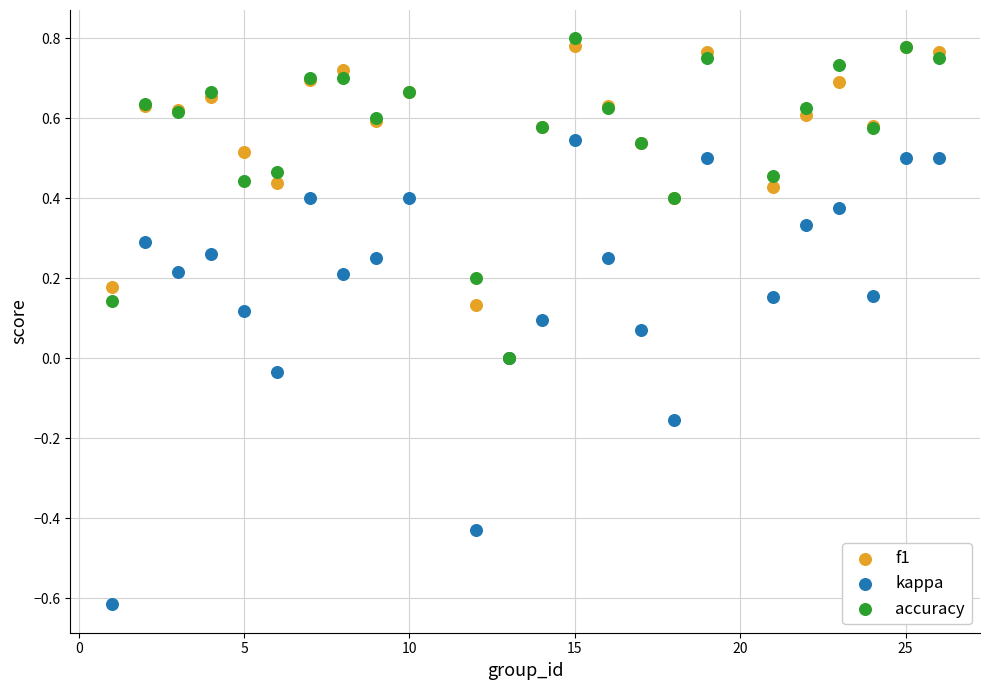

Which series contains the lowest Y value?

kappa